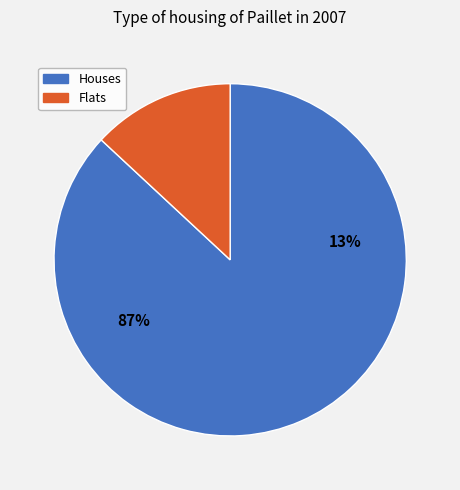

How many slices are in this pie chart?

2